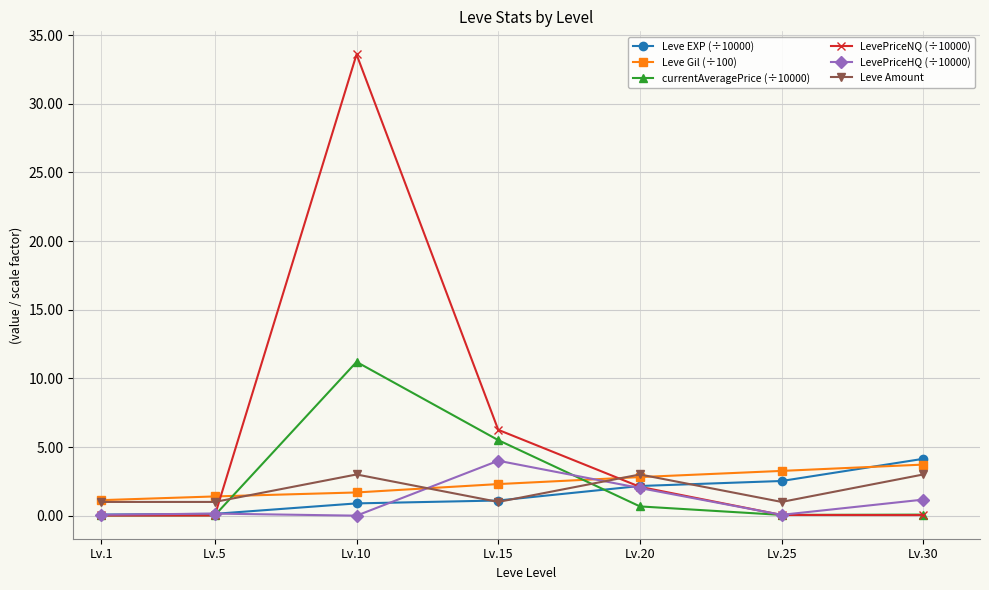

True or false: LevePriceNQ (÷10000) has more than 1 points higher than both neighbors.

False